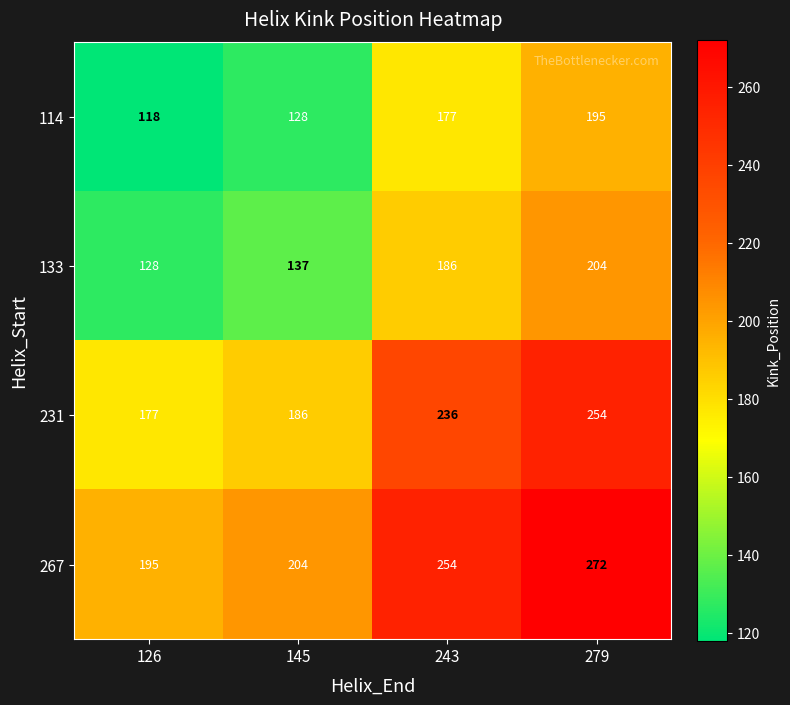

Reading right to left, list all the values displayed in this chart.

114: 195	177	128	118
133: 204	186	137	128
231: 254	236	186	177
267: 272	254	204	195